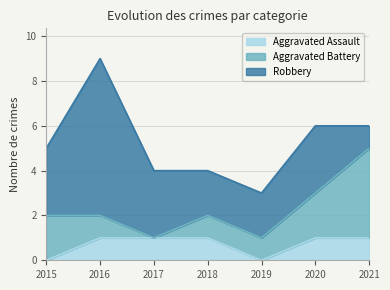

The Robbery series shows 0 at 2021. True or false?

False